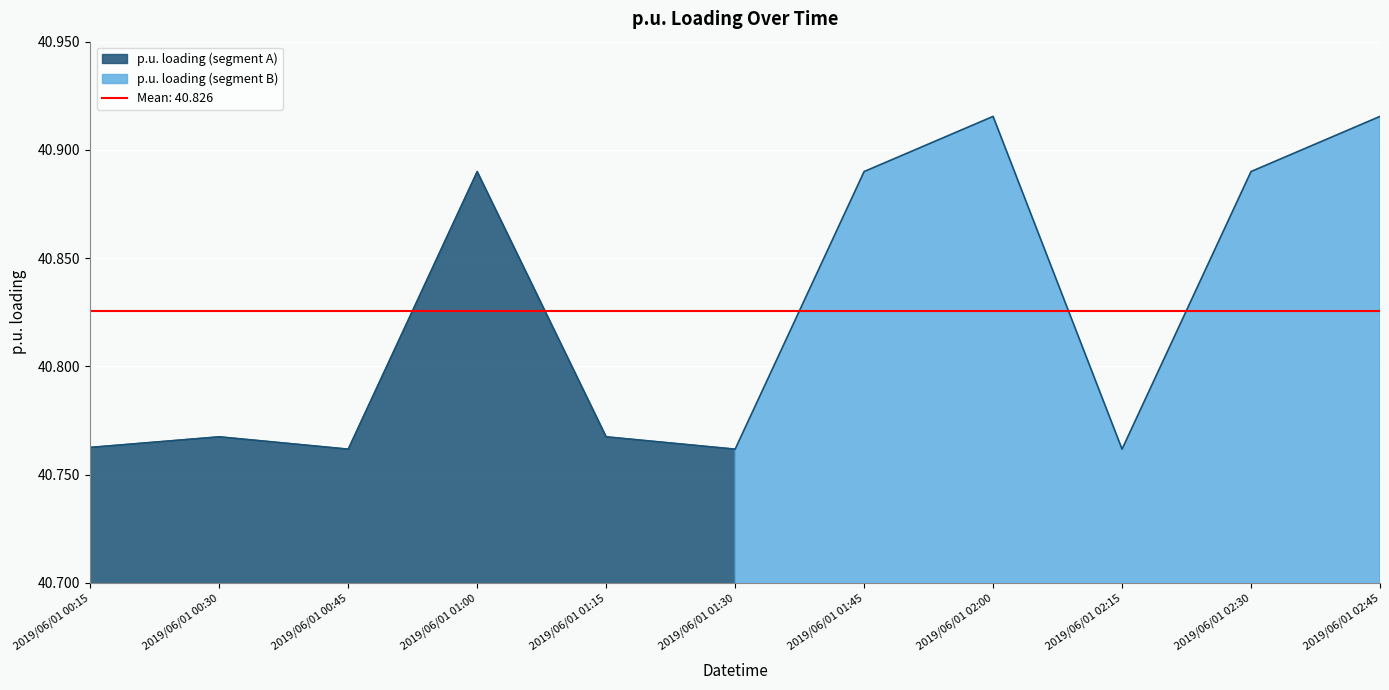

What is the value of the 10th point from the left?

40.9